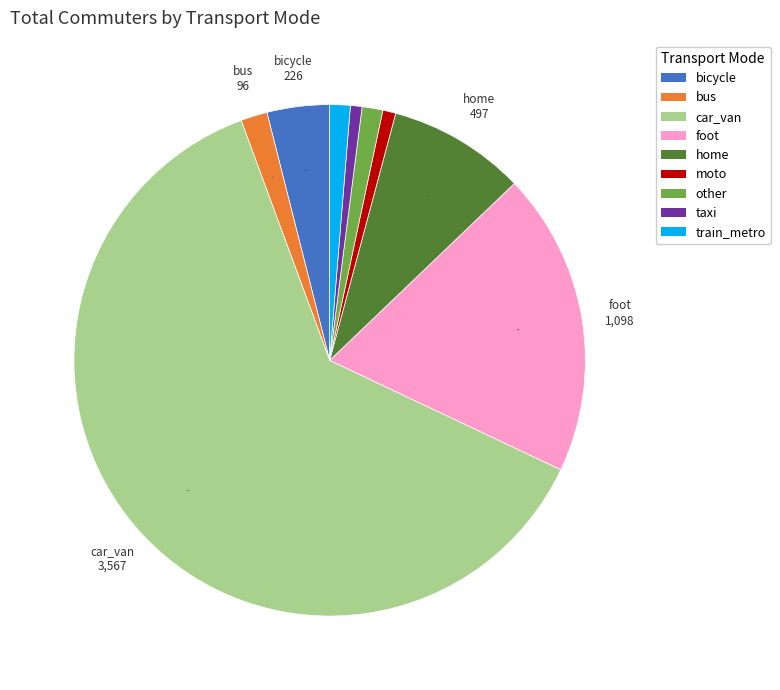

Which category accounts for the majority?

car_van